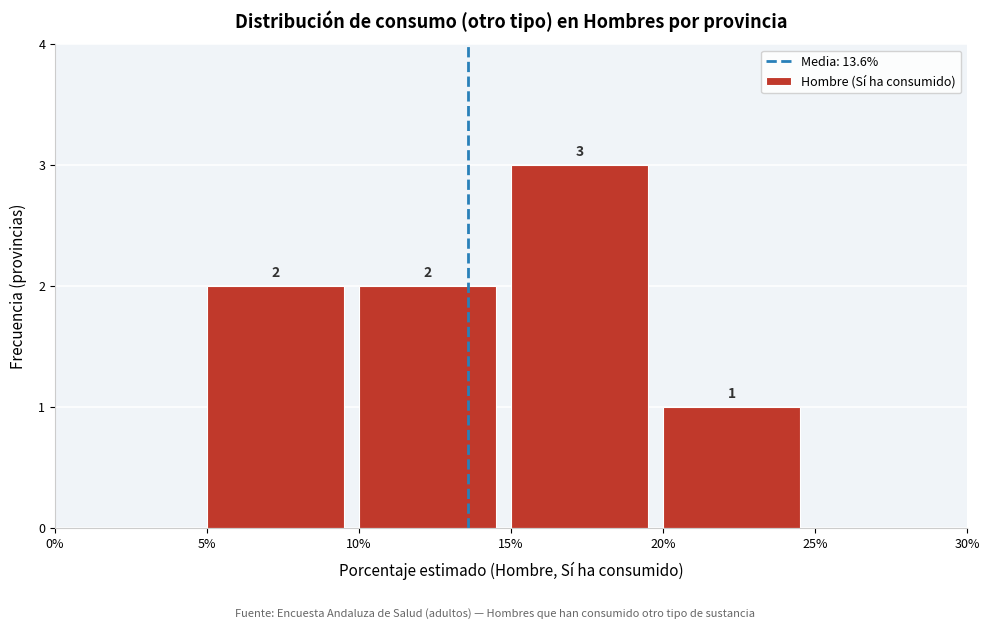

Which range on the x-axis has the tallest bar?

15% to 20%